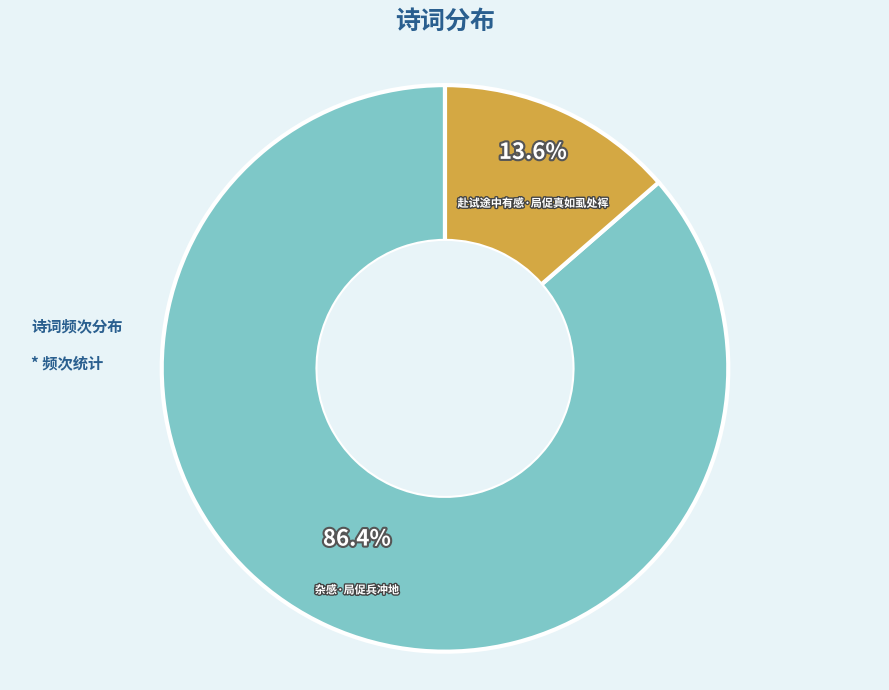

Does any single category account for the majority?

Yes